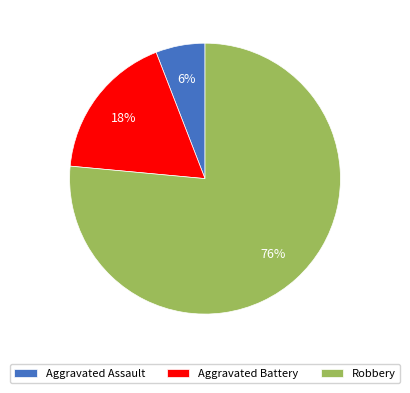

To the nearest percent, what percentage of the pie is Aggravated Battery?

18%